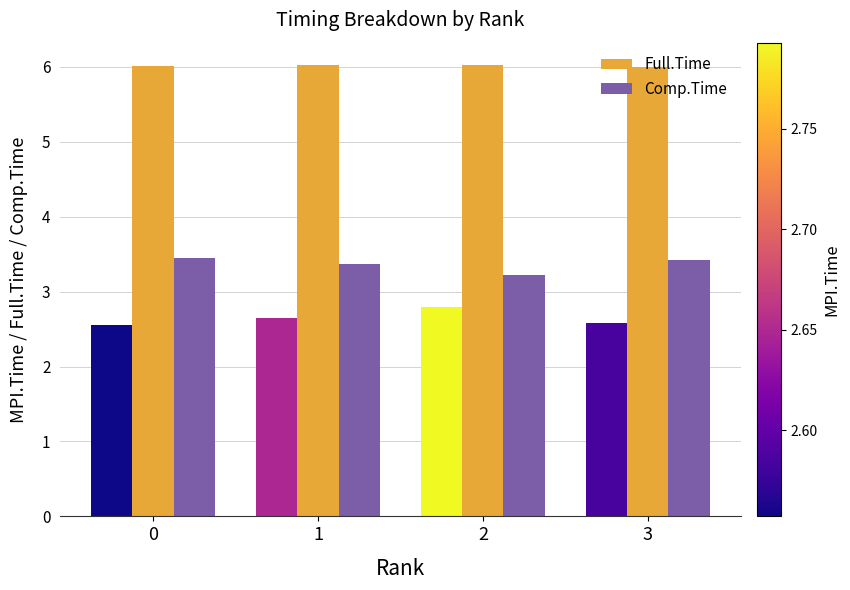

Reading left to right, transcribe all the data shown in this chart.

MPI.Time: 2.6	2.6	2.8	2.6
Full.Time: 6.0	6.0	6.0	6.0
Comp.Time: 3.5	3.4	3.2	3.4